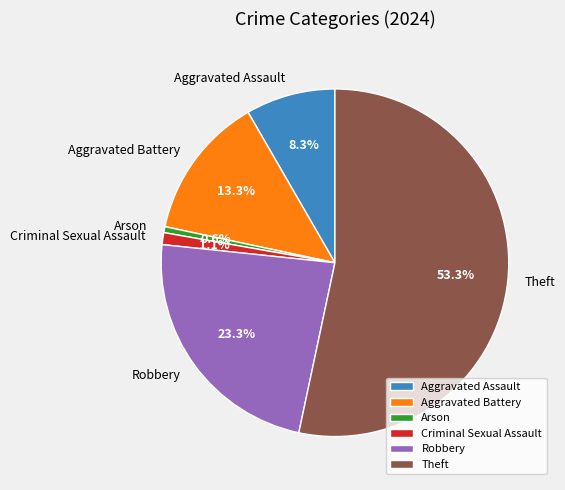

Is Theft the majority of the pie?

Yes